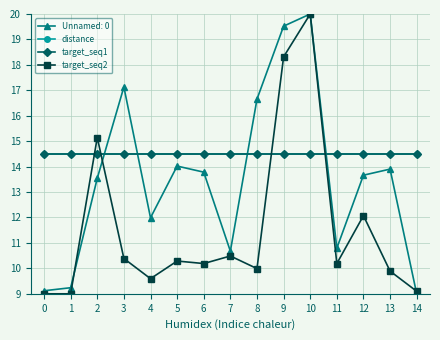

Does the chart have visible grid lines?

Yes